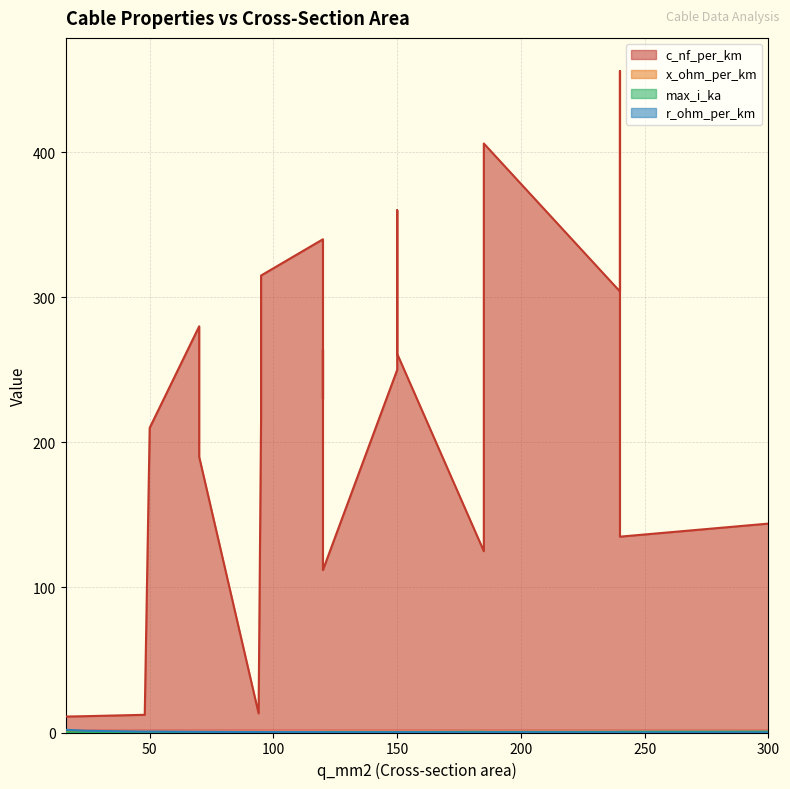

Which category has the highest value in the x_ohm_per_km series?

16